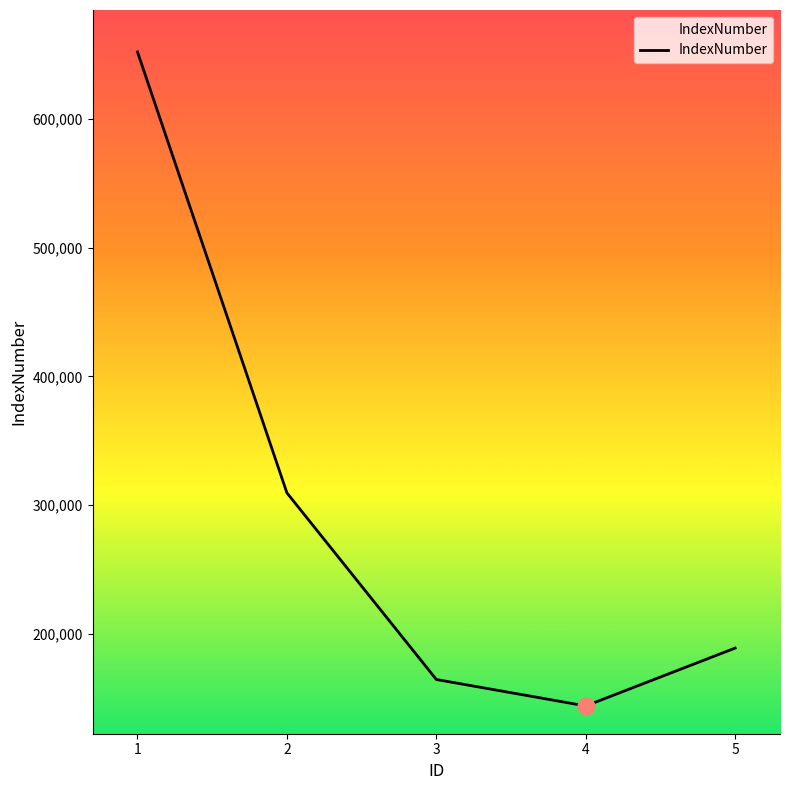

Approximately how many times larger is the value at 2 compared to 3?

1.9